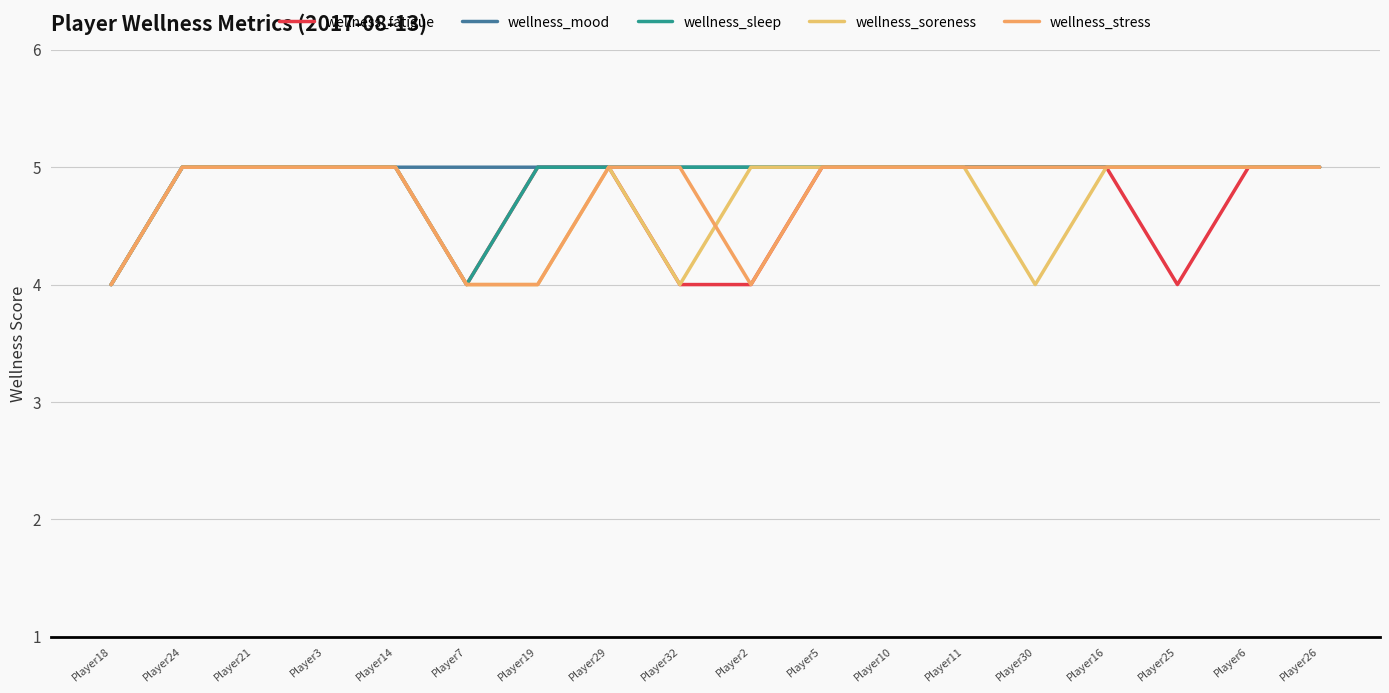

True or false: wellness_sleep and wellness_stress cross at least once.

False